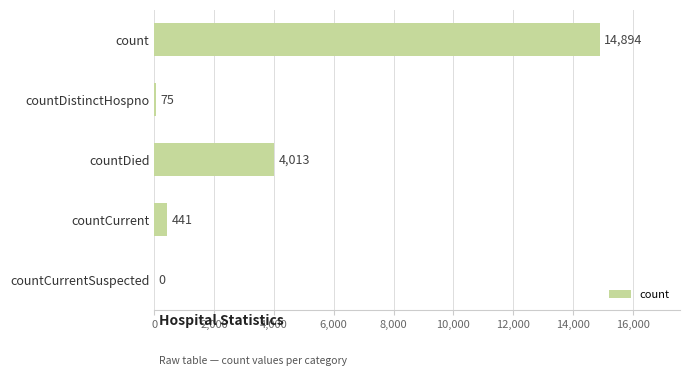

What is the sum of all values?

19423